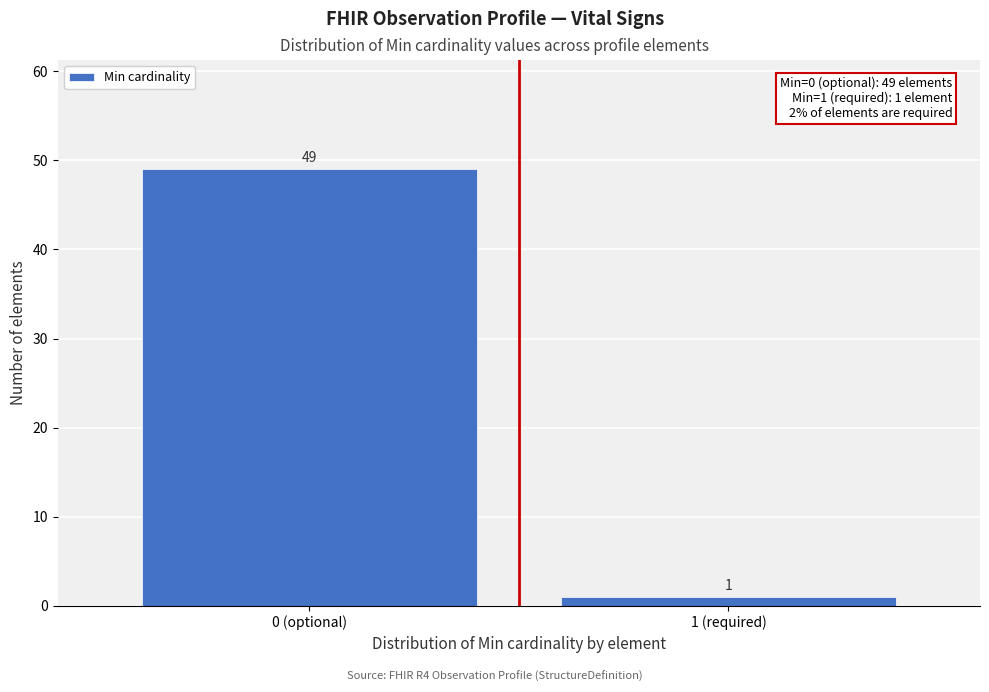

Reading left to right, transcribe all the data shown in this chart.

49	1